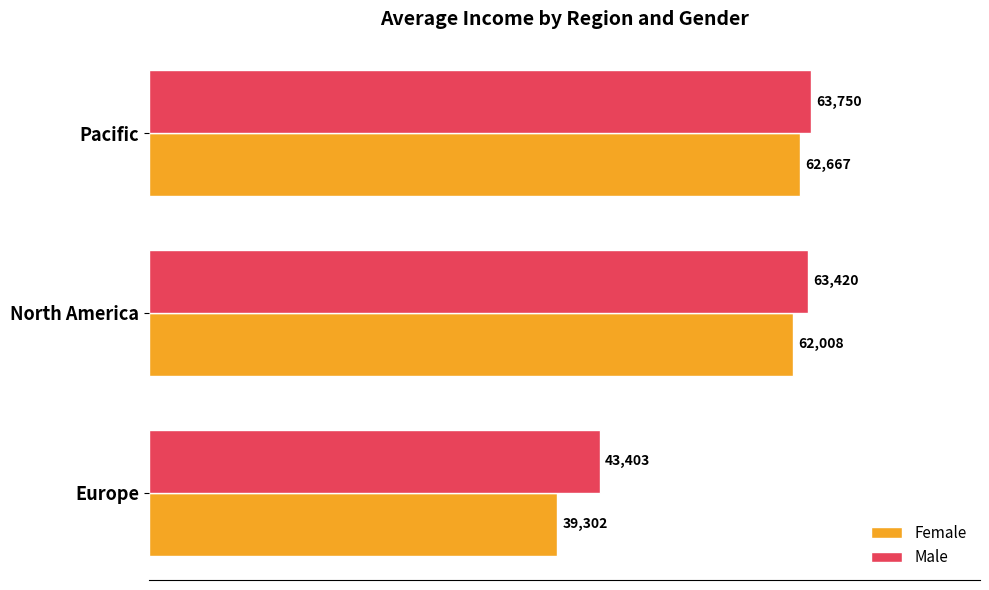

Which series has the widest spread of values?

Female